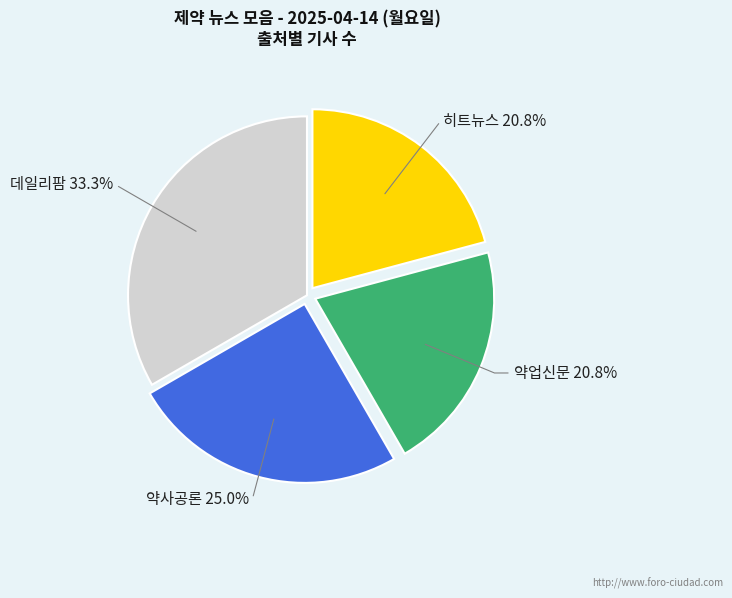

Which has a higher value, 약사공론 or 데일리팜?

데일리팜